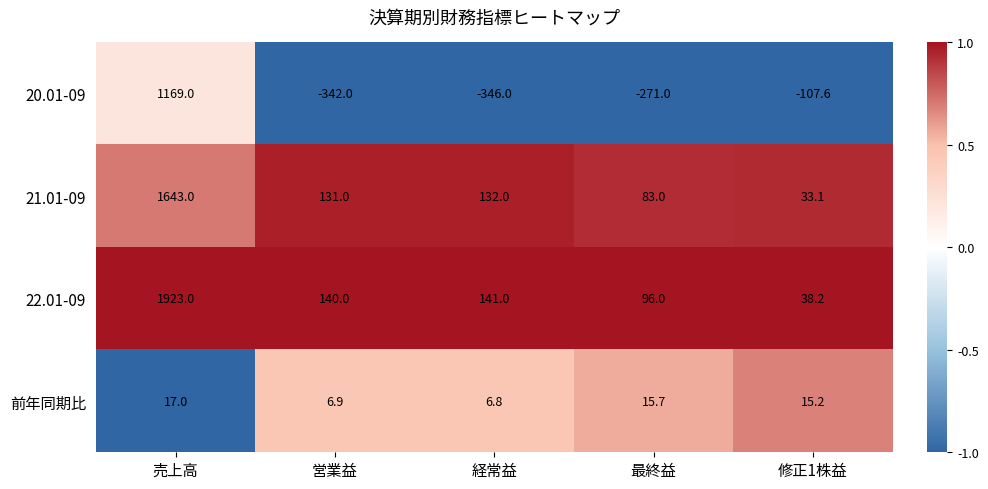

The 20.01-09 series shows -57.3 at 修正1株益. True or false?

False